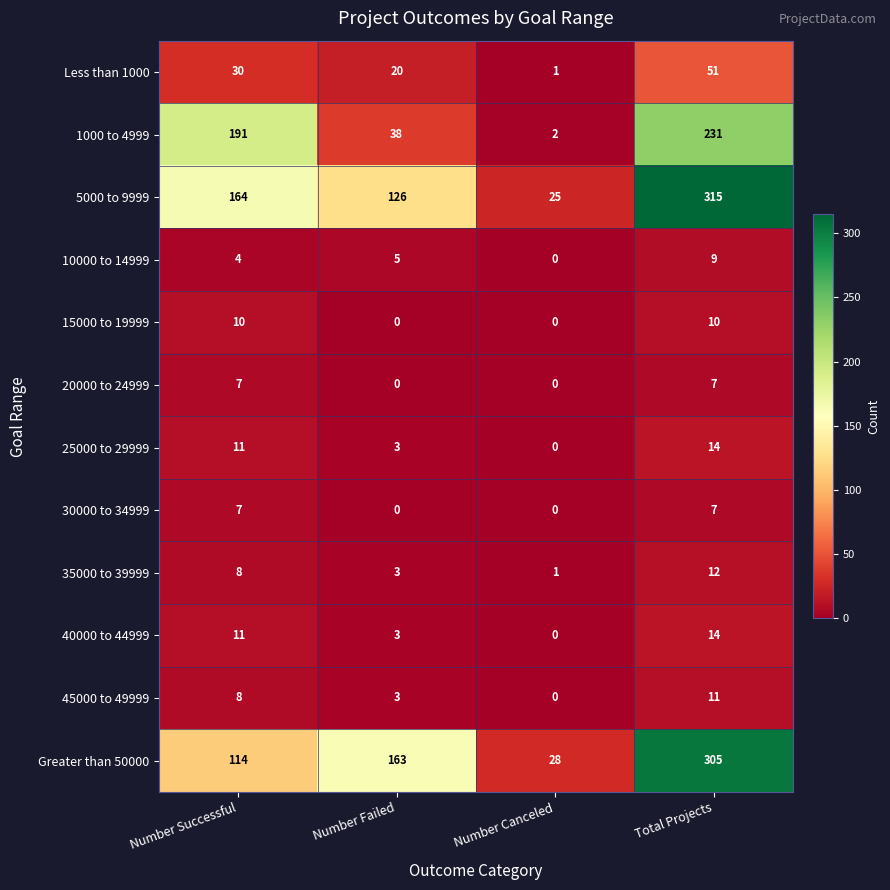

True or false: 25000 to 29999 has a value of 3 at Number Failed.

True